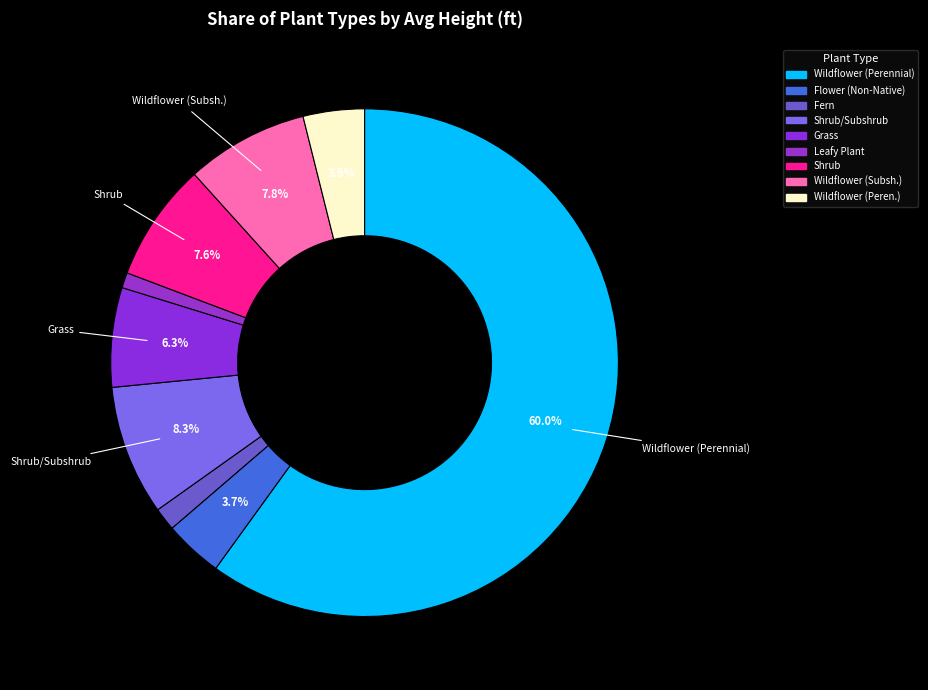

Which slice is the largest?

Wildflower (Perennial)